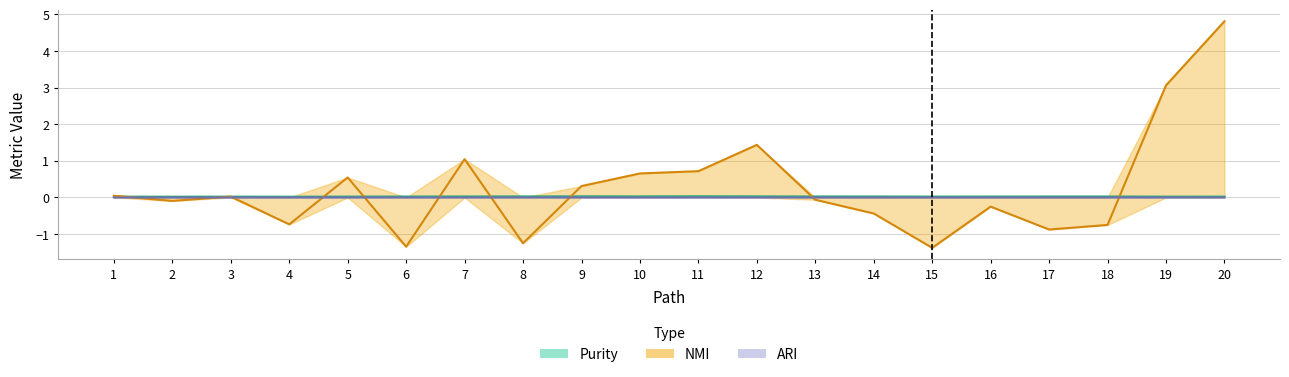

Where is the first local maximum for Purity?

3